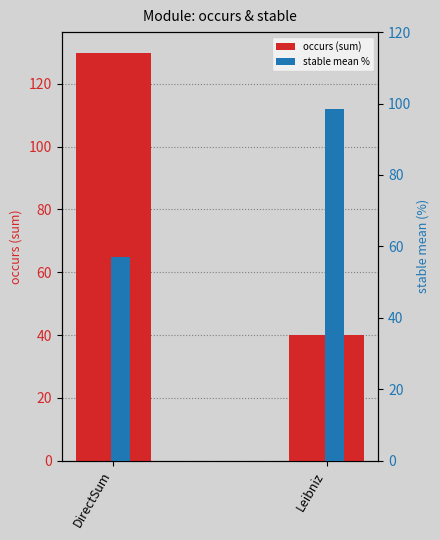

What are all the series names shown in the legend?

occurs (sum), stable mean %